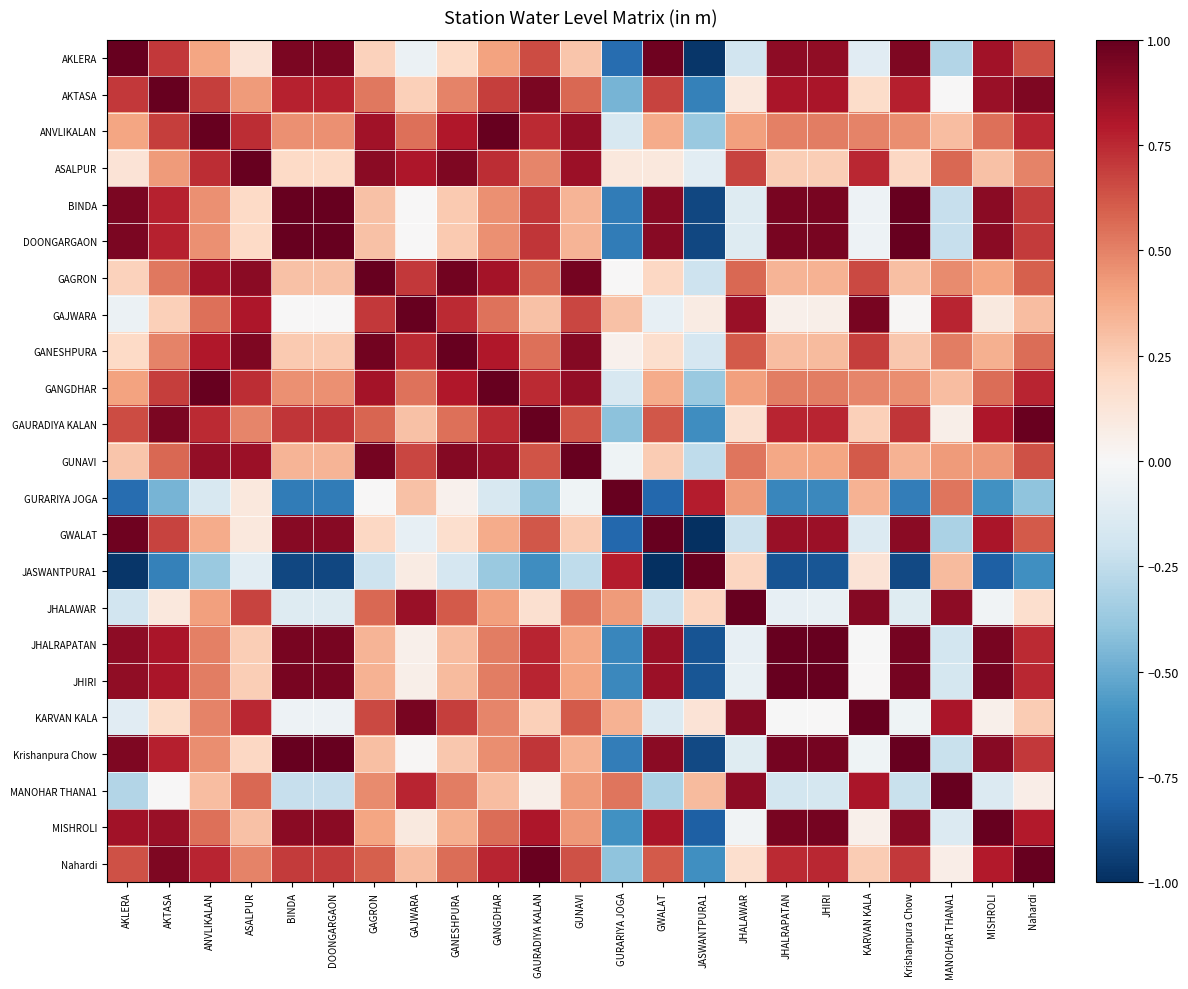

At how many categories does at least one series exceed 0?

23